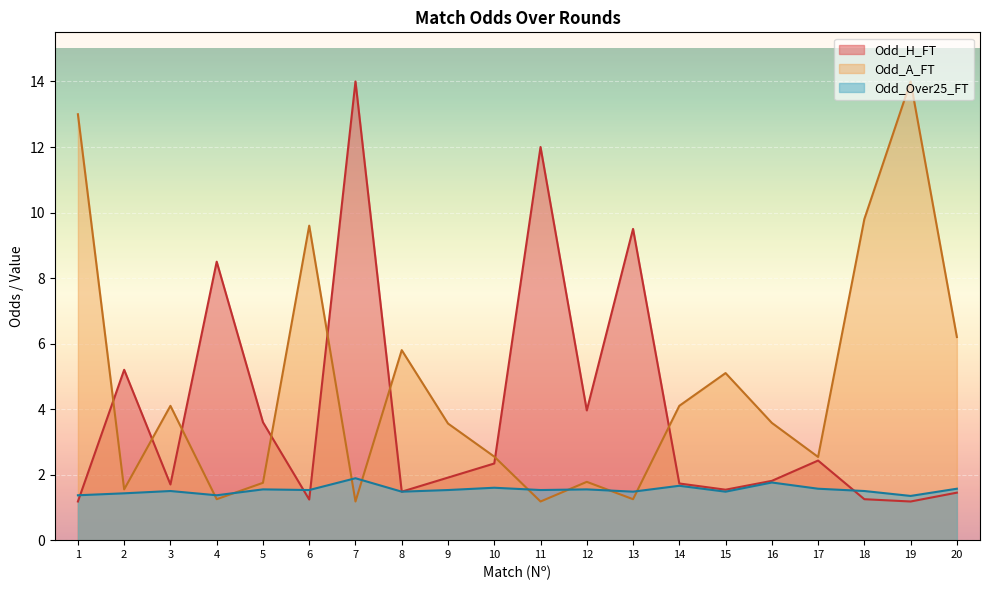

Which series has the largest range (max minus min)?

Odd_H_FT